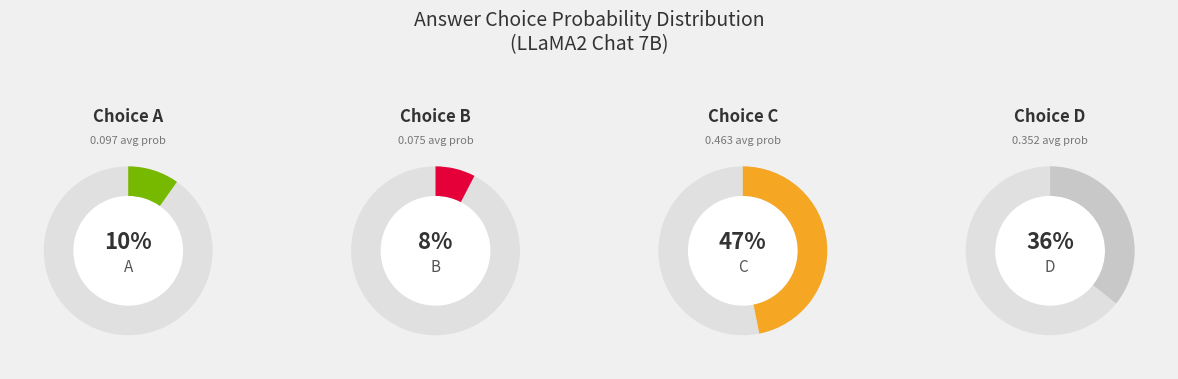

How many segments does this pie chart have?

4